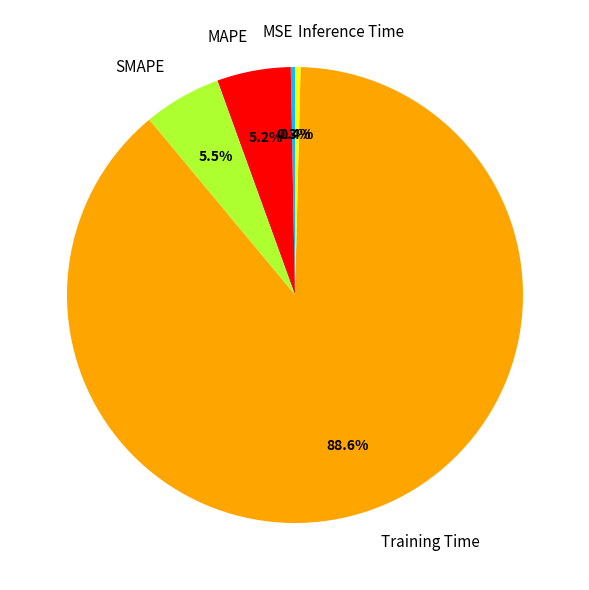

Count the number of slices in the pie.

5